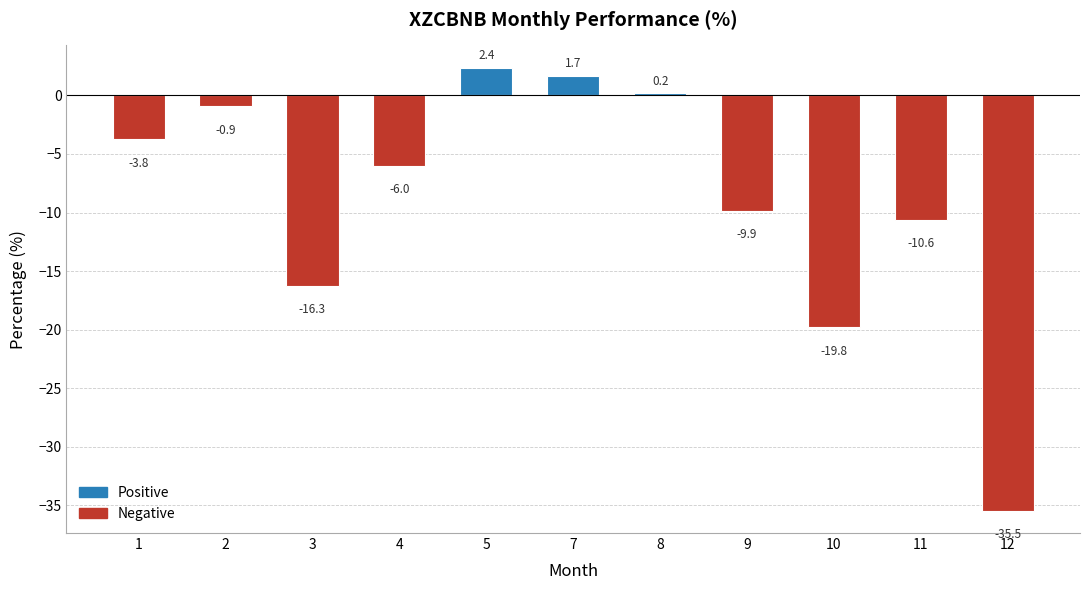

The chart shows a value of -35.5 at 12. True or false?

True